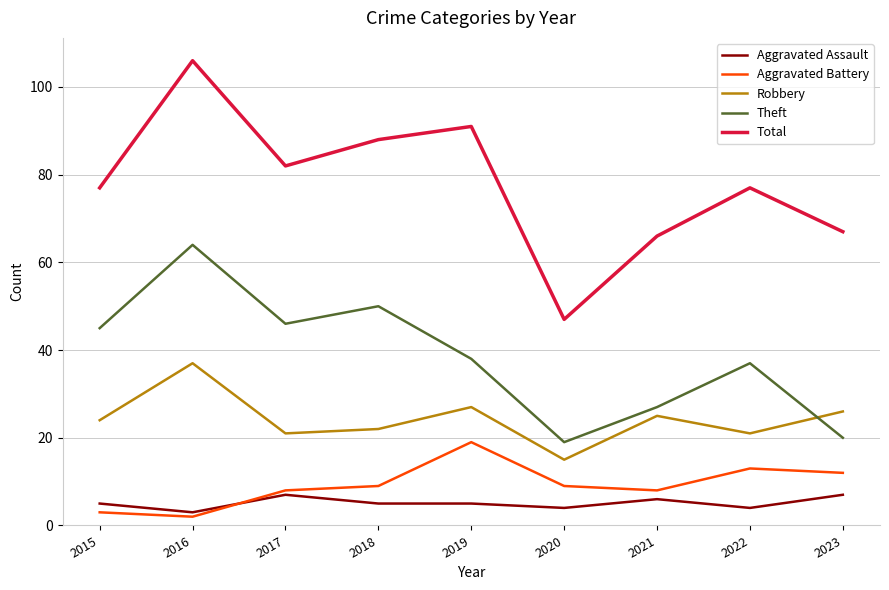

Which category has the highest value across all series?

2016